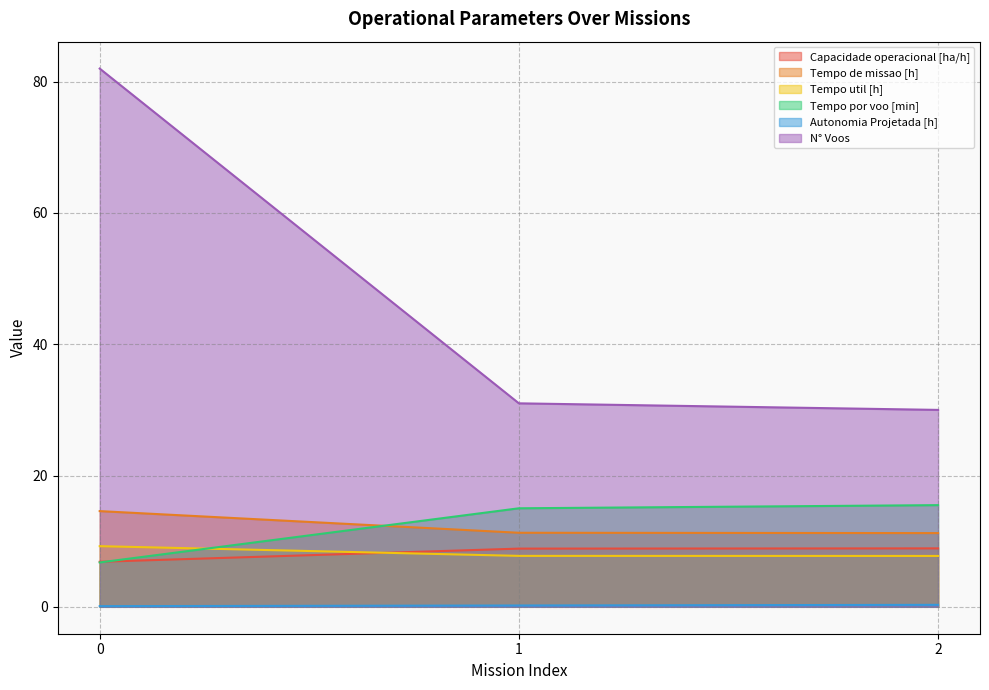

List the series in order of their peak value, highest first.

N° Voos, Tempo por voo [min], Tempo de missao [h], Tempo util [h], Capacidade operacional [ha/h], Autonomia Projetada [h]